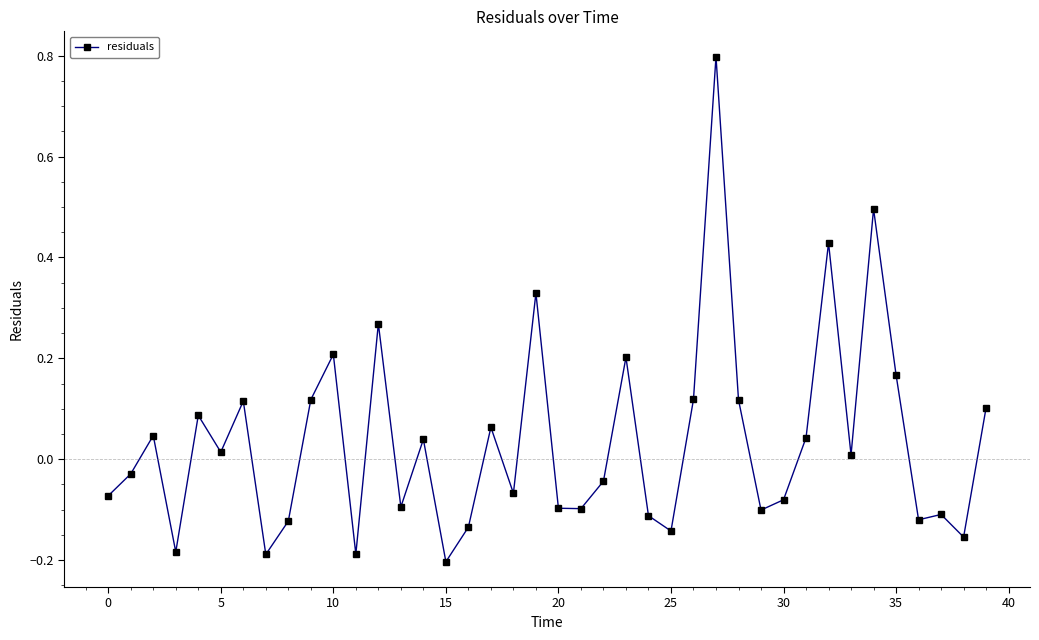

What is the difference between the maximum and minimum values?

1.0